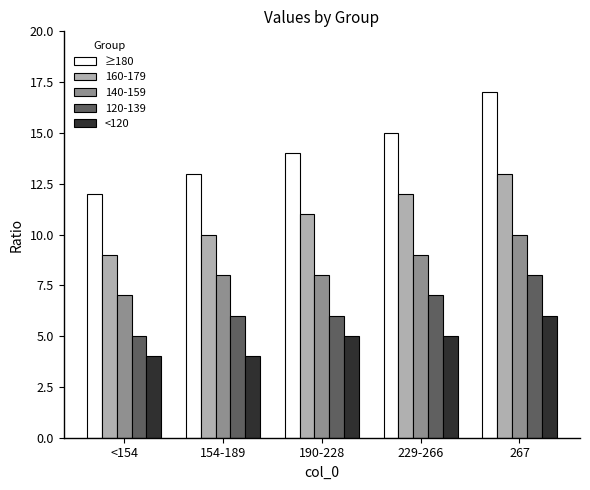

Between <154 and 267, which series saw the biggest shift?

≥180